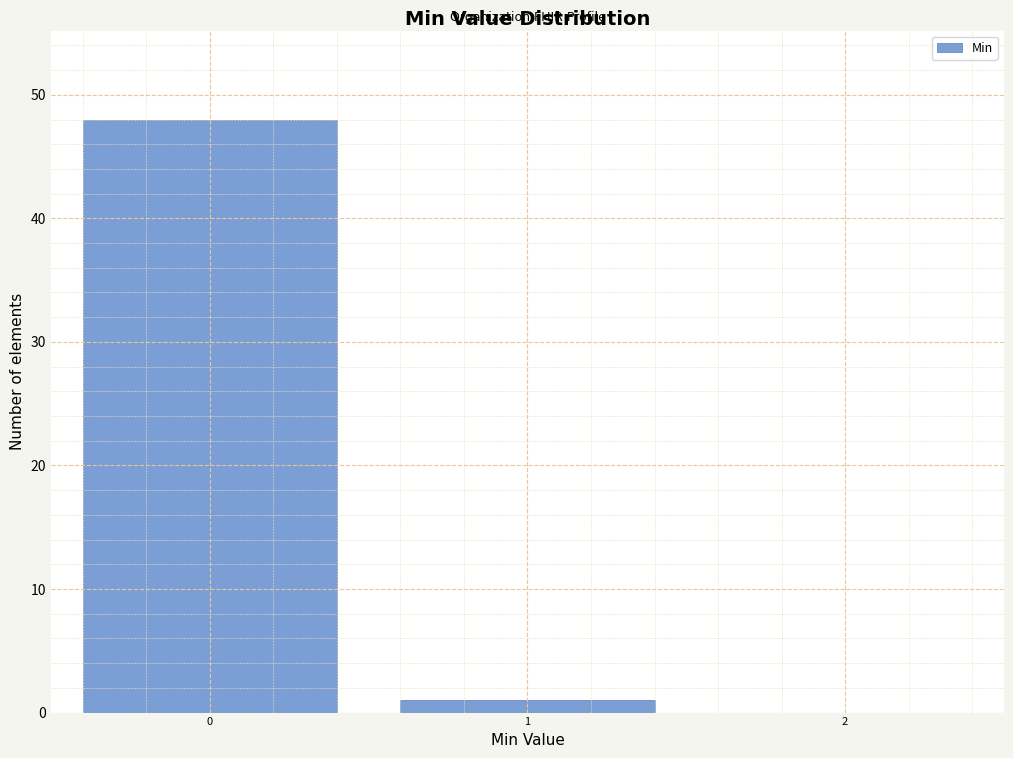

Reading right to left, what are all the values shown in this chart?

2=0	1=1	0=48